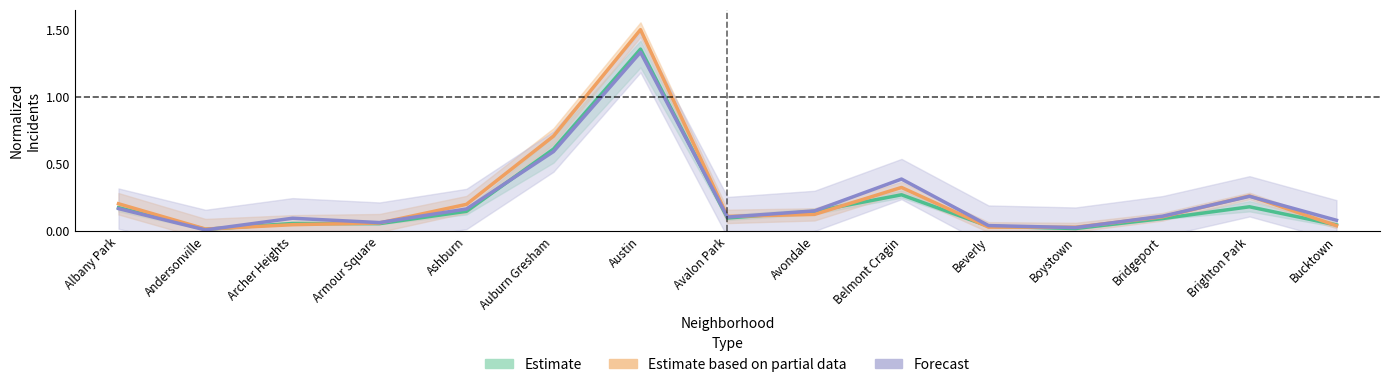

Reading left to right, list all the values displayed in this chart.

Estimate: Albany Park=0.2	Andersonville=0.0	Archer Heights=0.1	Armour Square=0.1	Ashburn=0.1	Auburn Gresham=0.6	Austin=1.4	Avalon Park=0.1	Avondale=0.1	Belmont Cragin=0.3	Beverly=0.0	Boystown=0.0	Bridgeport=0.1	Brighton Park=0.2	Bucktown=0.0
Estimate based on partial data: Albany Park=0.2	Andersonville=0.0	Archer Heights=0.0	Armour Square=0.1	Ashburn=0.2	Auburn Gresham=0.7	Austin=1.5	Avalon Park=0.1	Avondale=0.1	Belmont Cragin=0.3	Beverly=0.0	Boystown=0.0	Bridgeport=0.1	Brighton Park=0.3	Bucktown=0.0
Forecast: Albany Park=0.2	Andersonville=0.0	Archer Heights=0.1	Armour Square=0.1	Ashburn=0.2	Auburn Gresham=0.6	Austin=1.3	Avalon Park=0.1	Avondale=0.1	Belmont Cragin=0.4	Beverly=0.0	Boystown=0.0	Bridgeport=0.1	Brighton Park=0.3	Bucktown=0.1